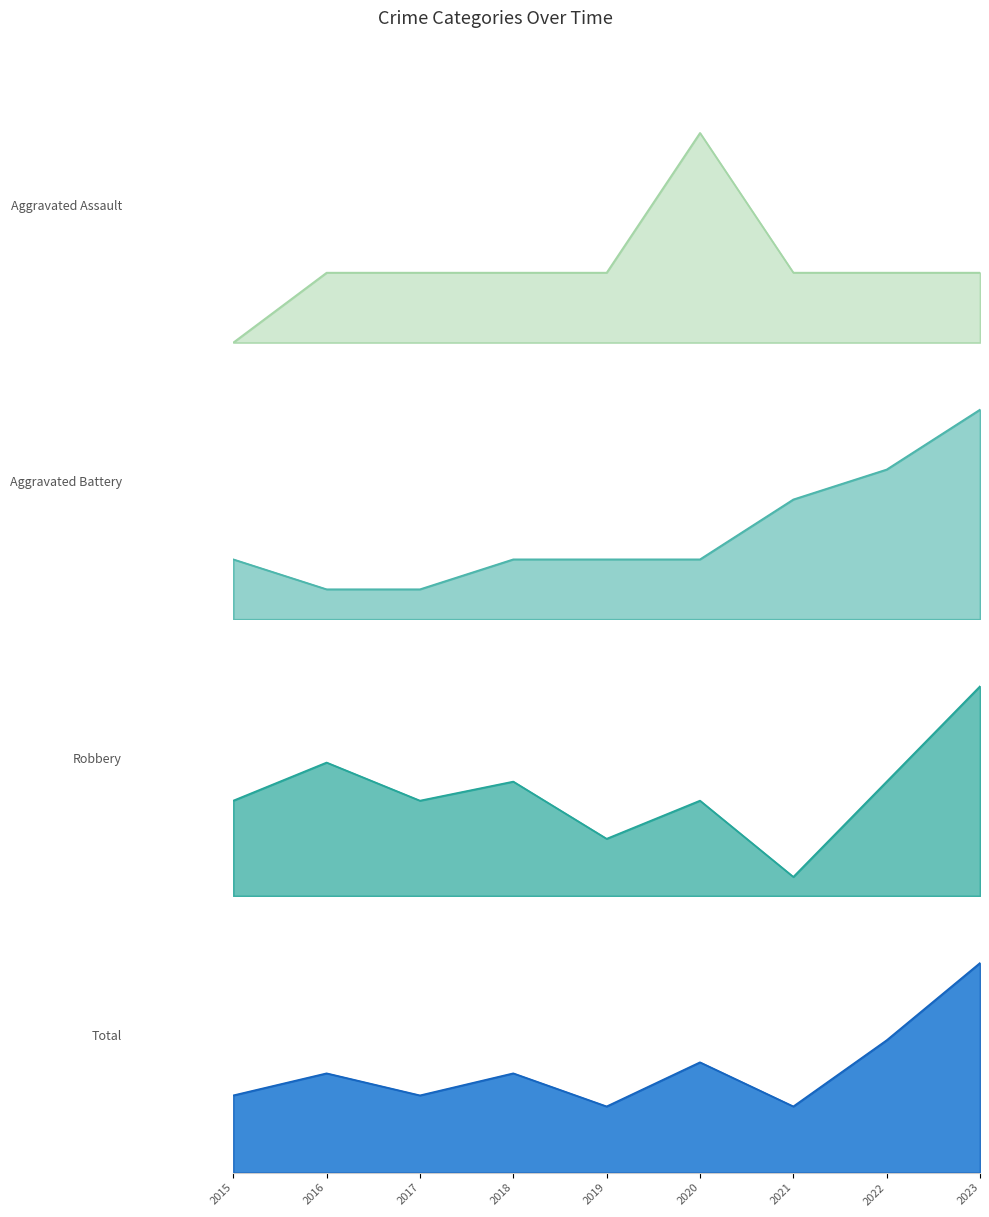

How many values in Aggravated Assault are above zero?

8